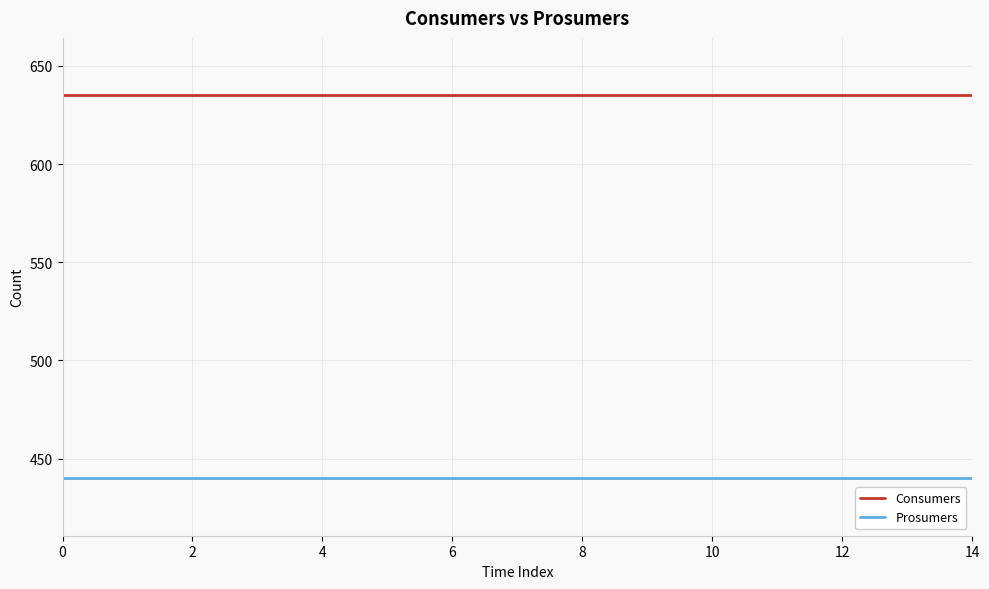

Reading left to right, extract all data points from this chart.

Consumers: 635	635	635	635	635	635	635	635	635	635	635	635	635	635	635
Prosumers: 440	440	440	440	440	440	440	440	440	440	440	440	440	440	440